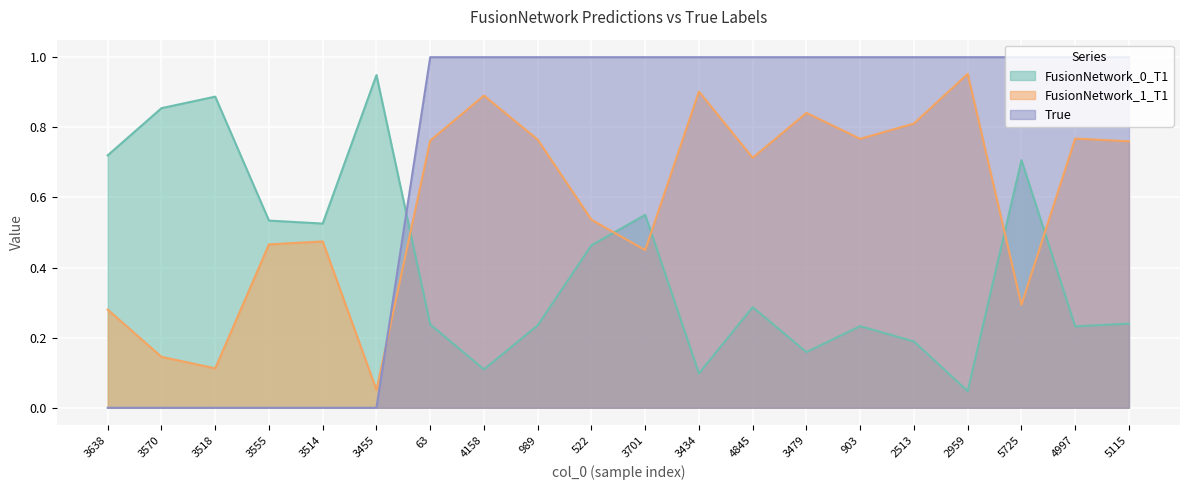

Reading left to right, list all the values displayed in this chart.

FusionNetwork_0_T1: 0.7	0.9	0.9	0.5	0.5	0.9	0.2	0.1	0.2	0.5	0.6	0.1	0.3	0.2	0.2	0.2	0.0	0.7	0.2	0.2
FusionNetwork_1_T1: 0.3	0.1	0.1	0.5	0.5	0.1	0.8	0.9	0.8	0.5	0.4	0.9	0.7	0.8	0.8	0.8	1.0	0.3	0.8	0.8
True: 0.0	0.0	0.0	0.0	0.0	0.0	1.0	1.0	1.0	1.0	1.0	1.0	1.0	1.0	1.0	1.0	1.0	1.0	1.0	1.0